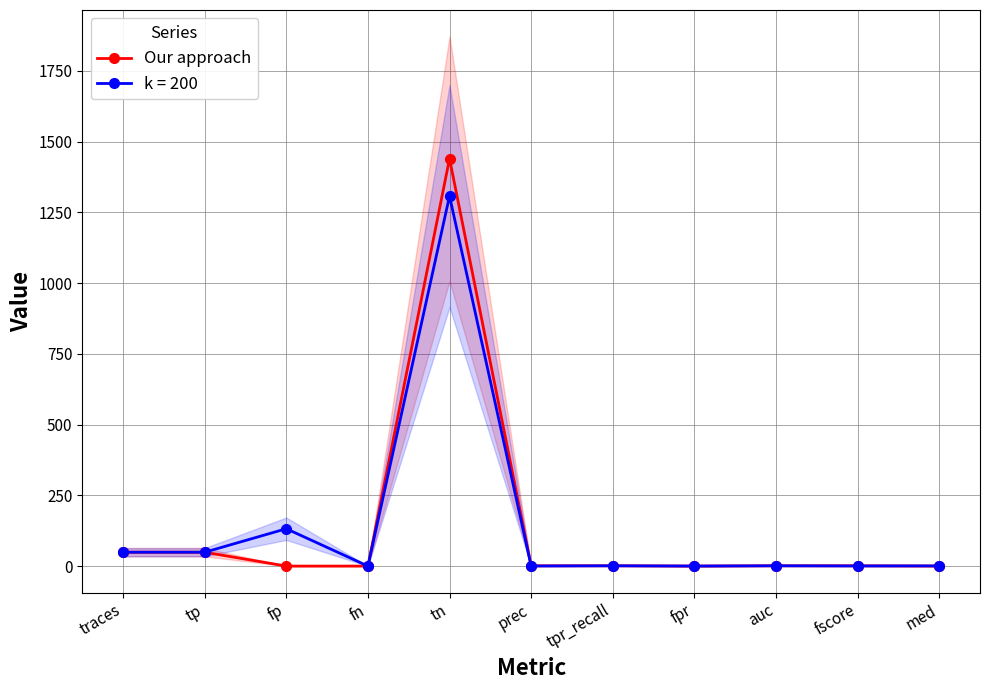

At which category does the data reach its first local valley?

fpr